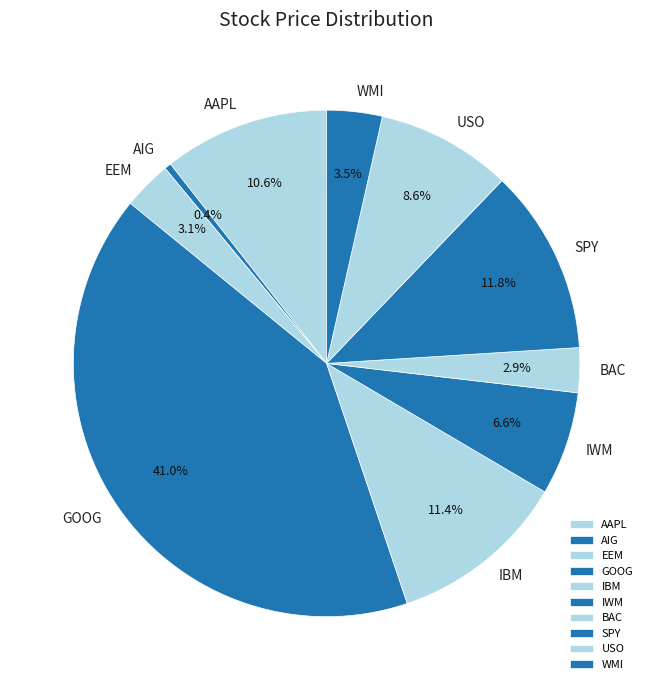

The BAC slice represents 3% of the pie. True or false?

True